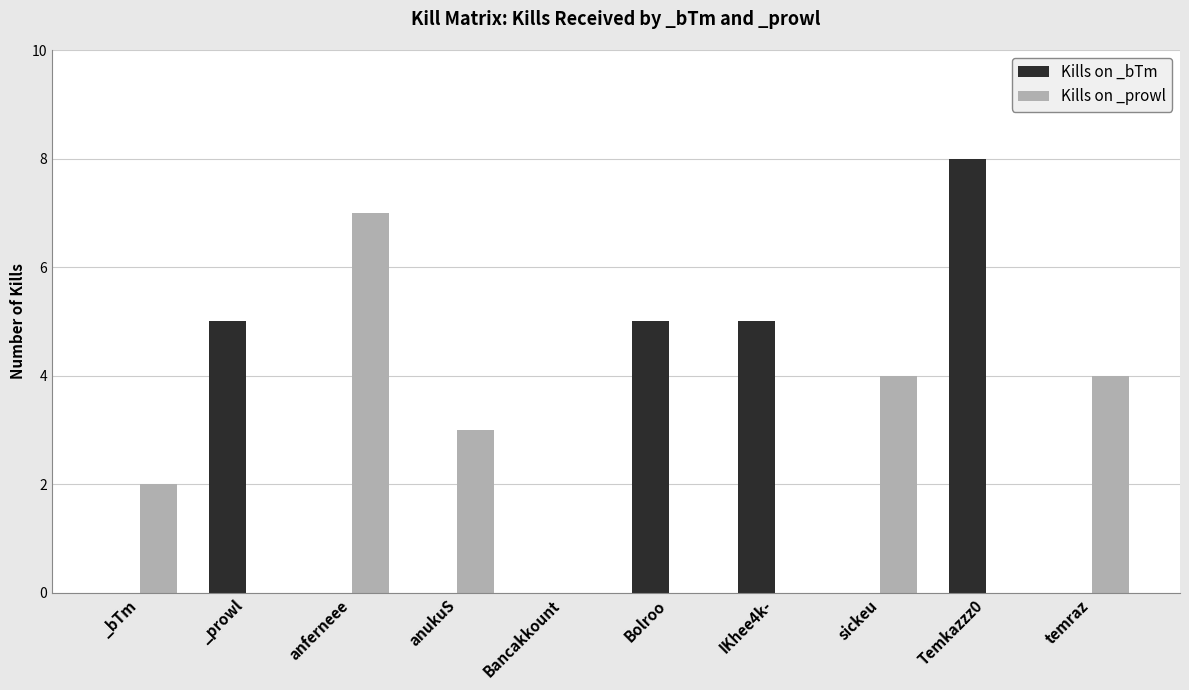

The Kills on _bTm series shows 8 at Temkazzz0. True or false?

True